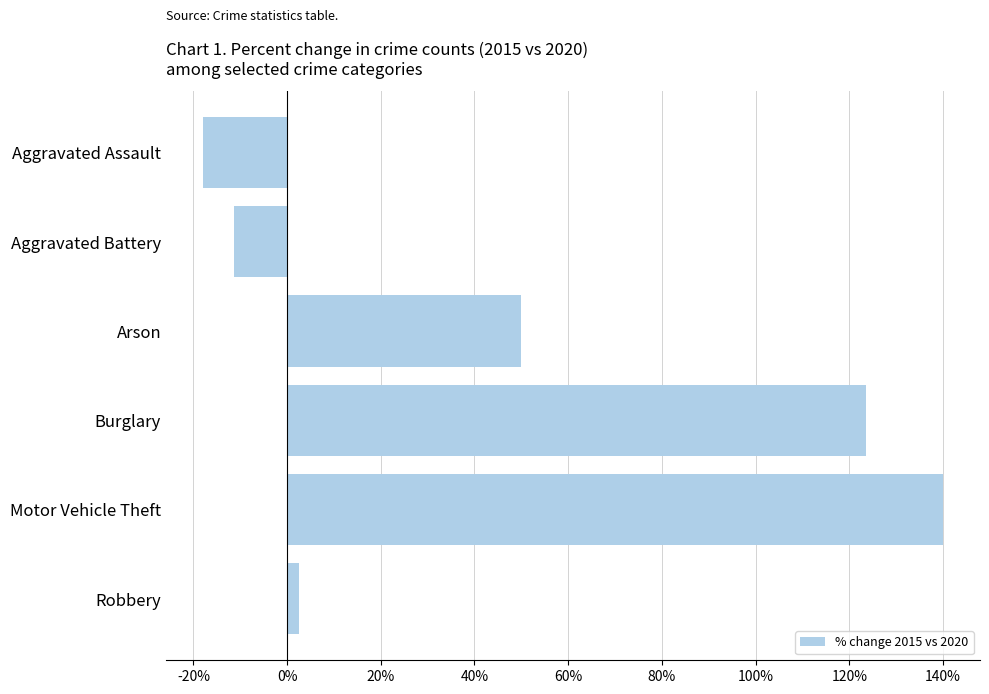

Which label corresponds to the largest value in the chart?

Motor Vehicle Theft